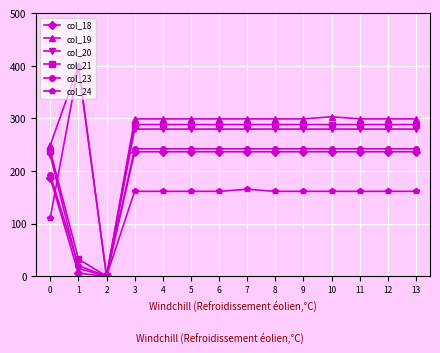

Which series has the largest range (max minus min)?

col_19